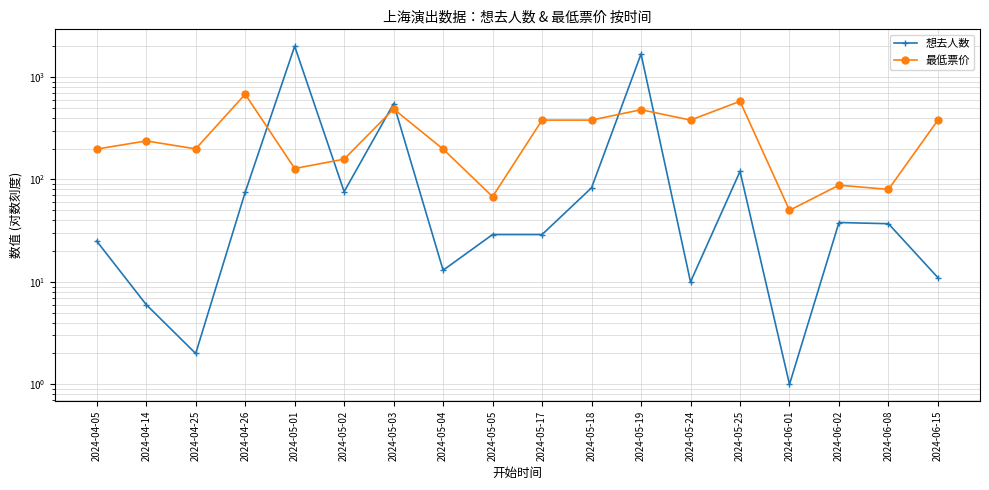

What is the value of the 最低票价 point at the 9th from the left?

68